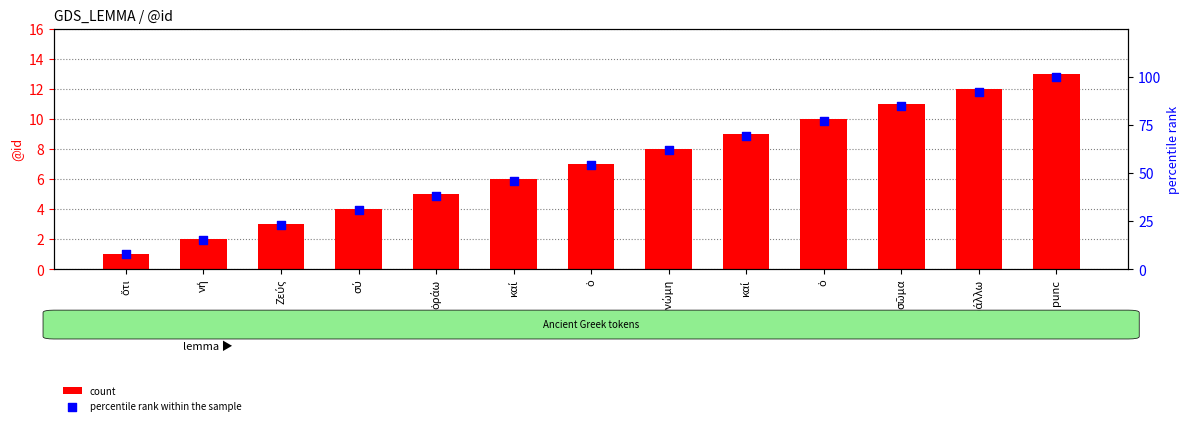

Which series reaches the minimum Y coordinate?

count